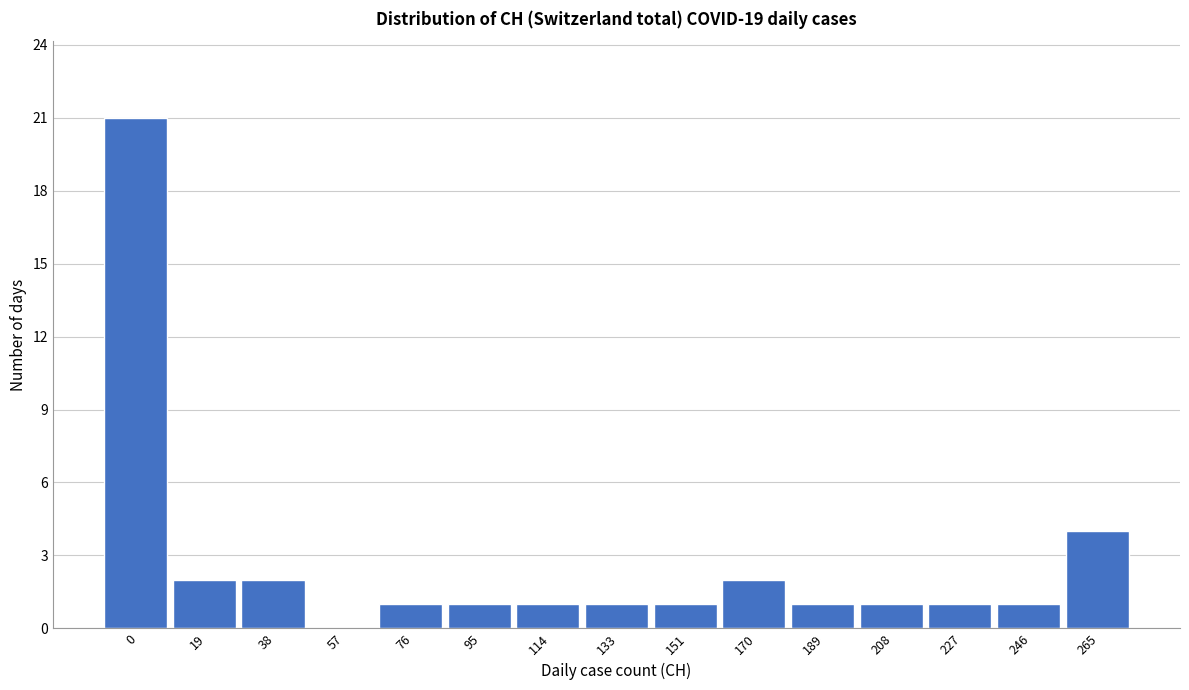

Reading right to left, extract all data points from this chart.

265=4	246=1	227=1	208=1	189=1	170=2	151=1	133=1	114=1	95=1	76=1	57=0	38=2	19=2	0=21